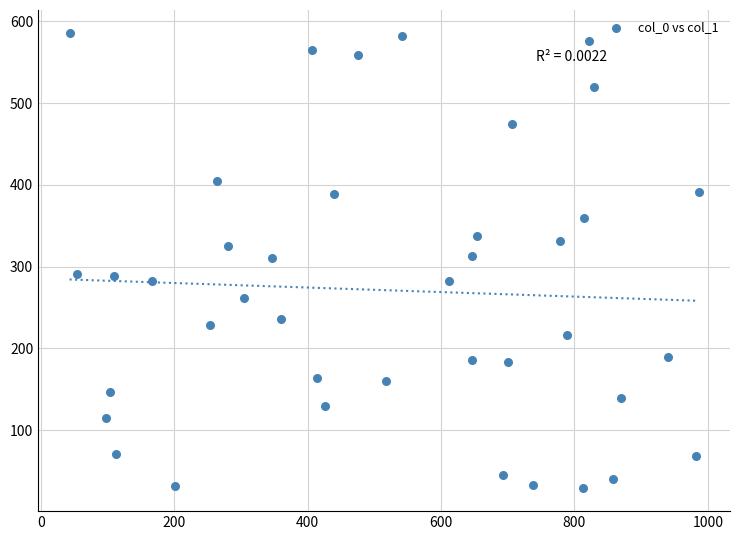

What is the range of Y values (max minus min)?

557